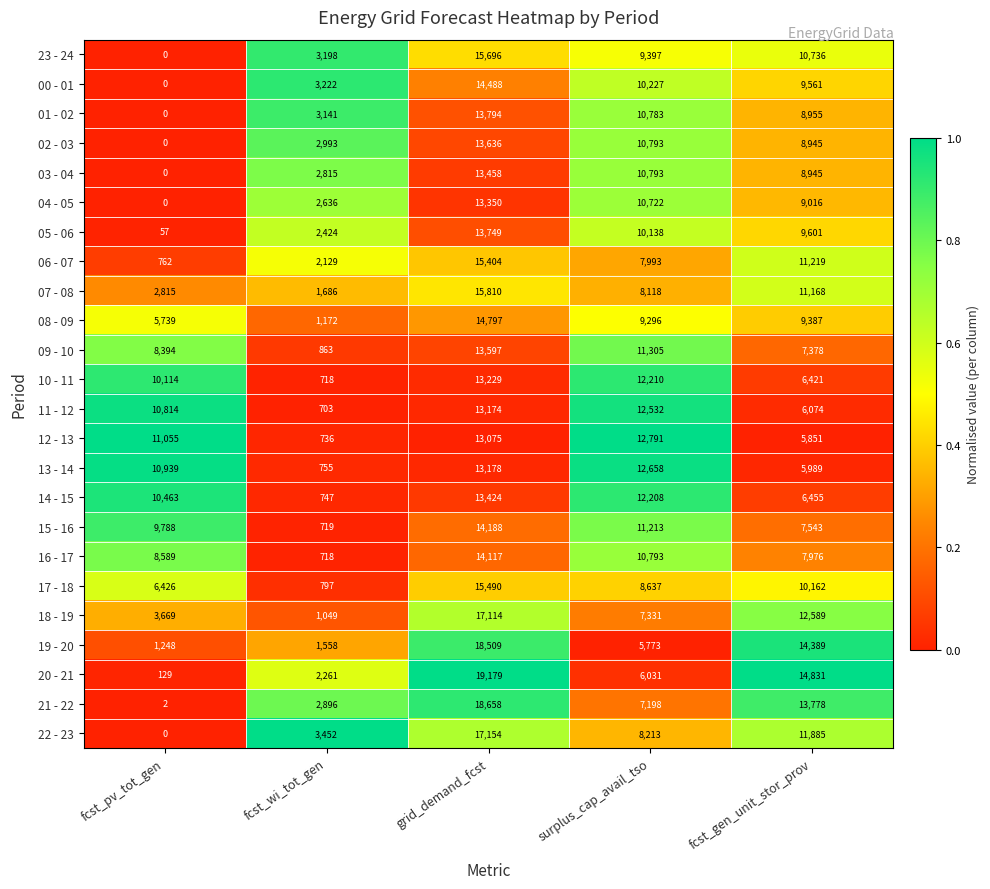

What is the average value of the 02 - 03 series?

7273